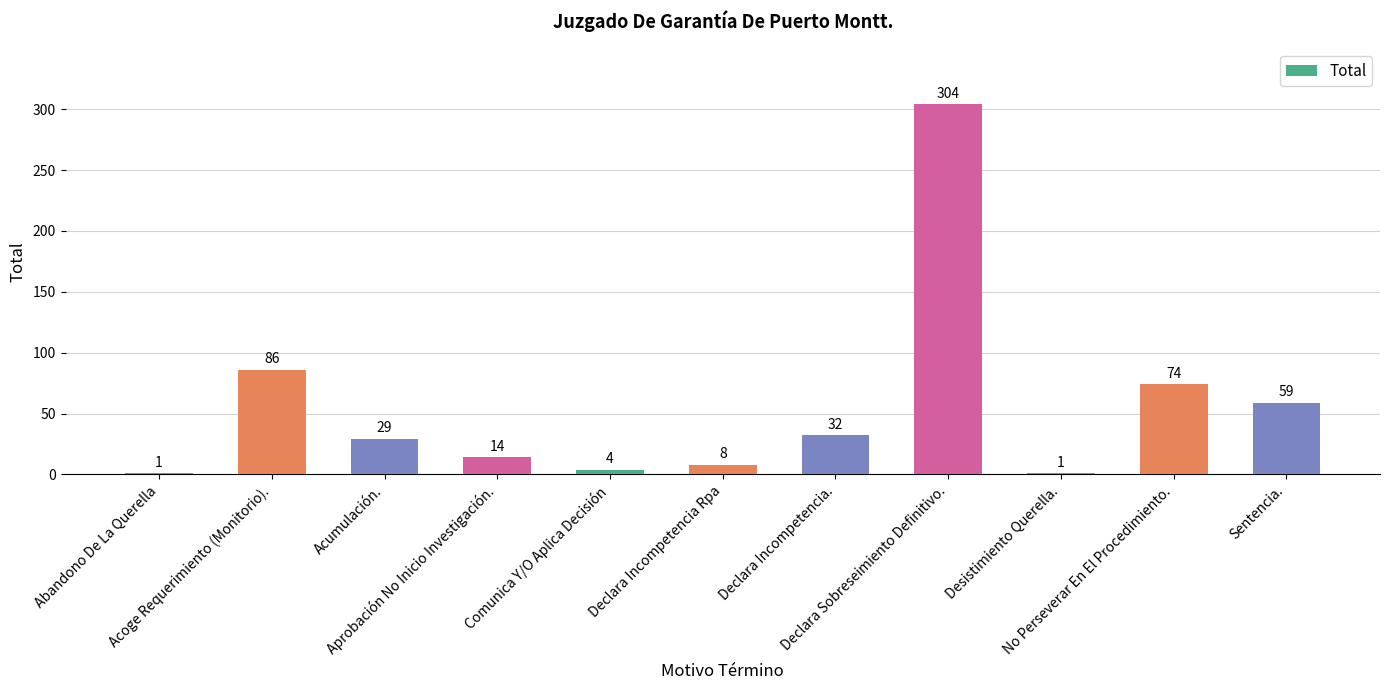

What value does the data have at Declara Sobreseimiento Definitivo., to the nearest 5?

305